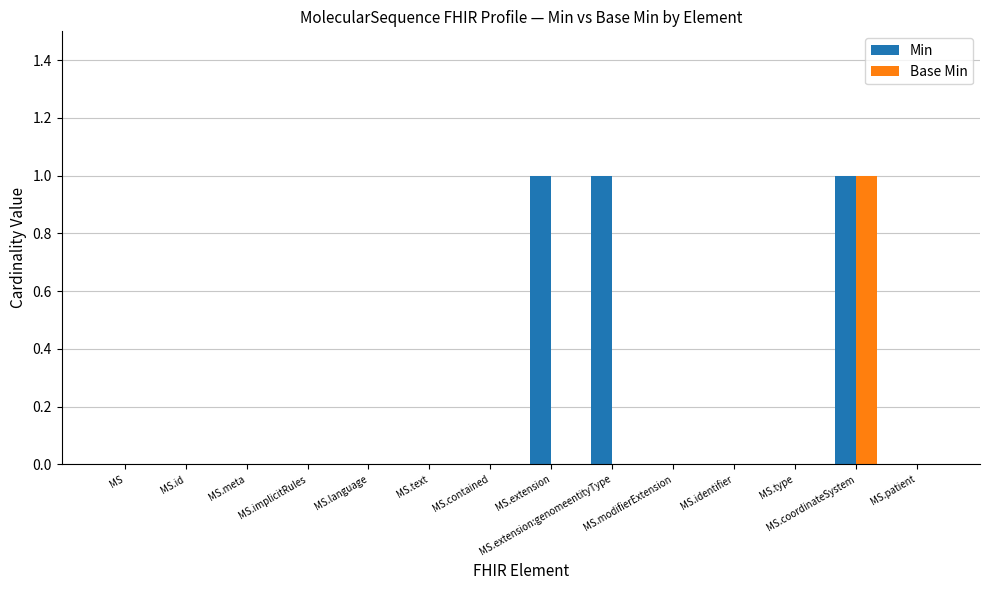

How many Min values are between 0 and 1?

14